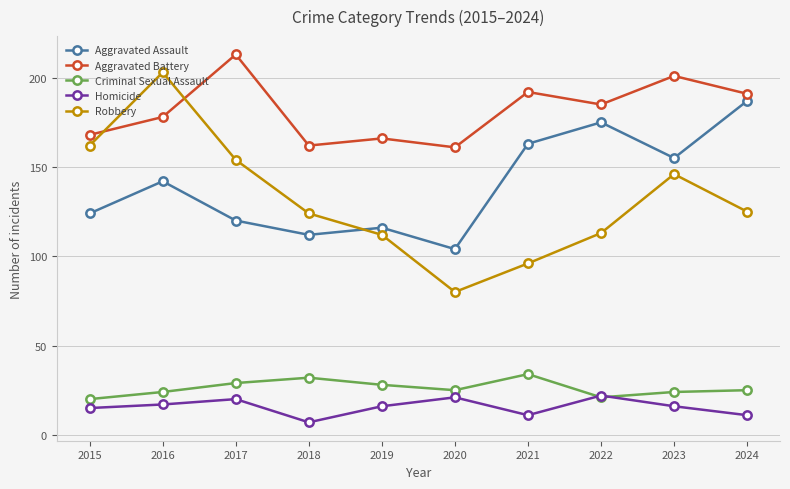

Is it true that Aggravated Assault equals 63 at 2019?

False